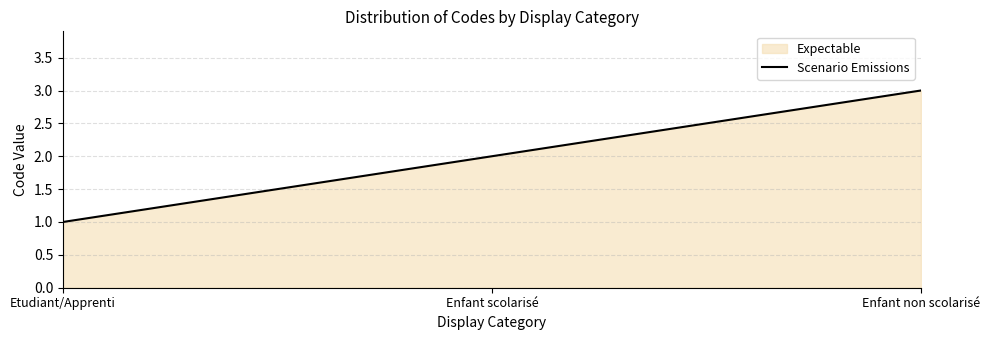

Is it true that the value at Enfant scolarisé is 2?

True